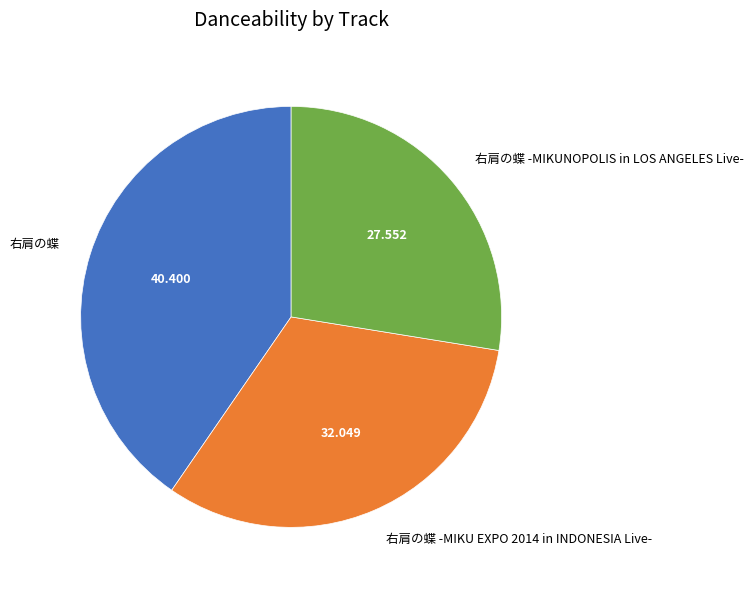

Is the sum of 右肩の蝶 and 右肩の蝶 -MIKU EXPO 2014 in INDONESIA Live- greater than half?

Yes